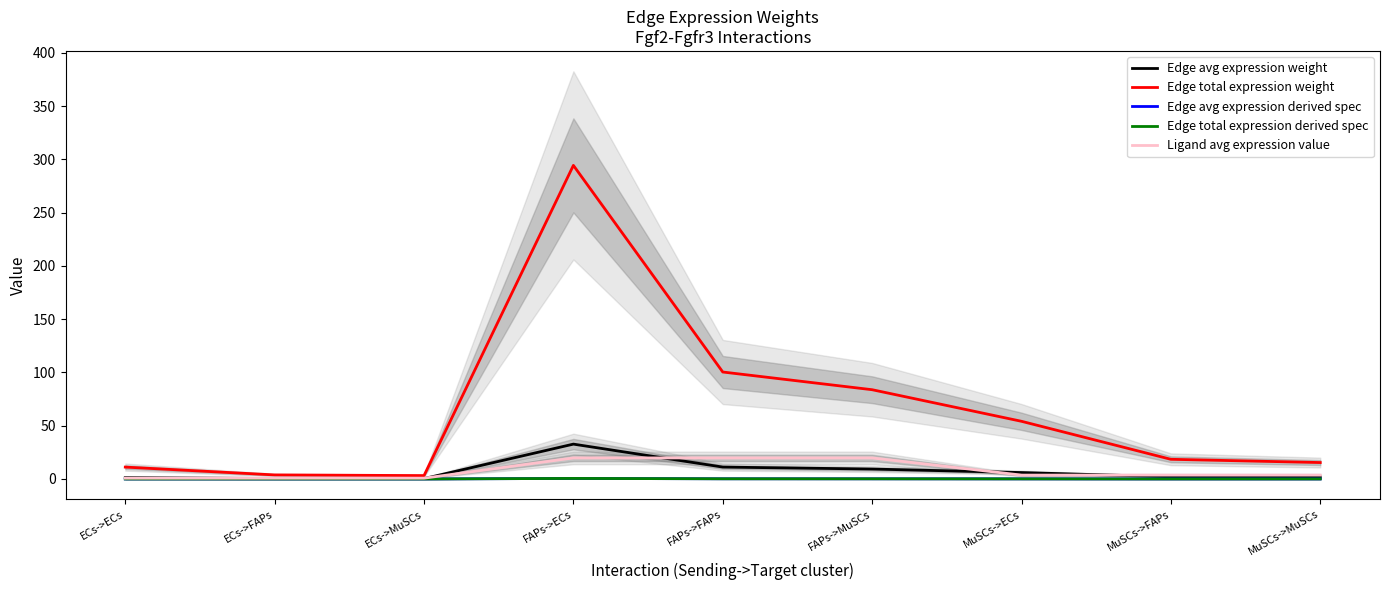

At which category does Edge avg expression derived spec reach its first local valley?

ECs->MuSCs